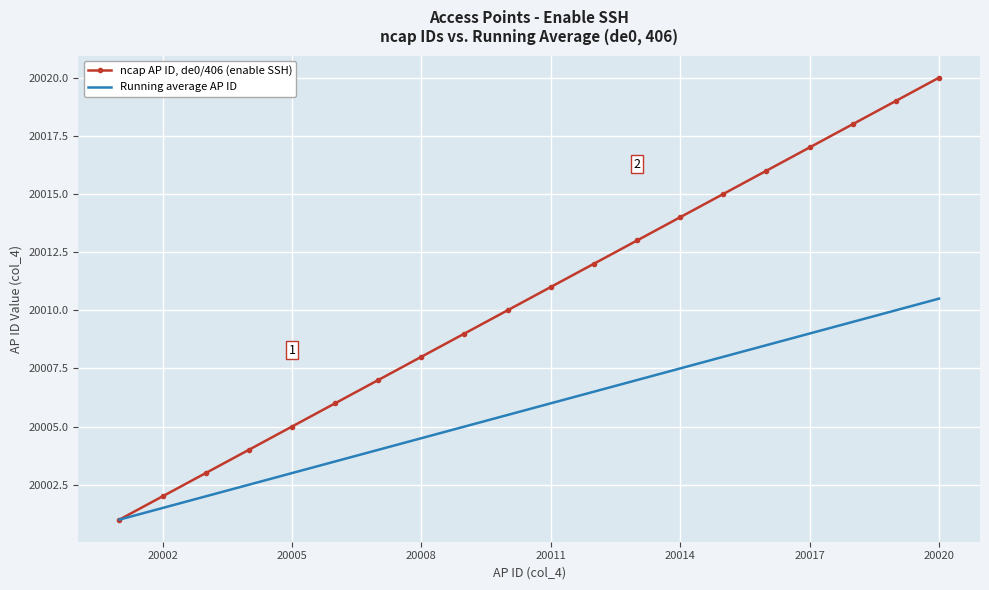

Which series has the widest spread of values?

ncap AP ID, de0/406 (enable SSH)